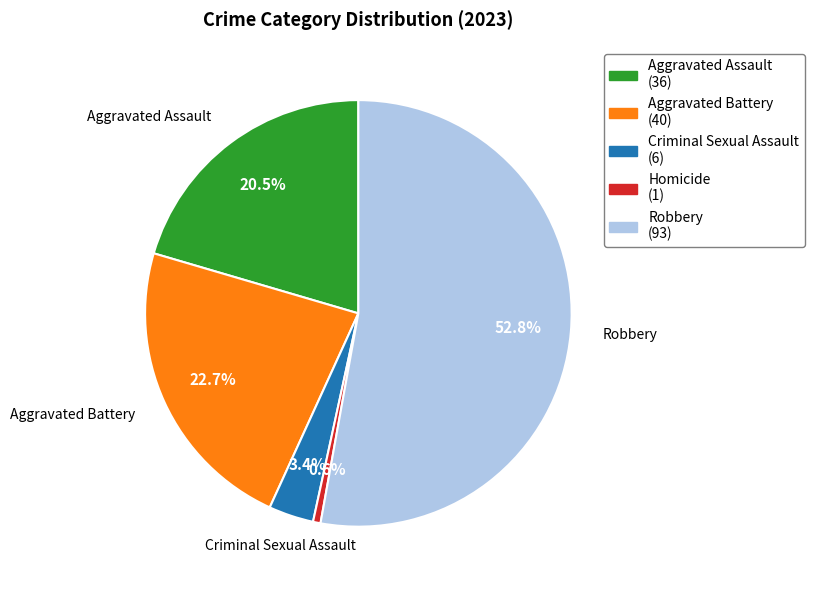

How many slices are in this pie chart?

5